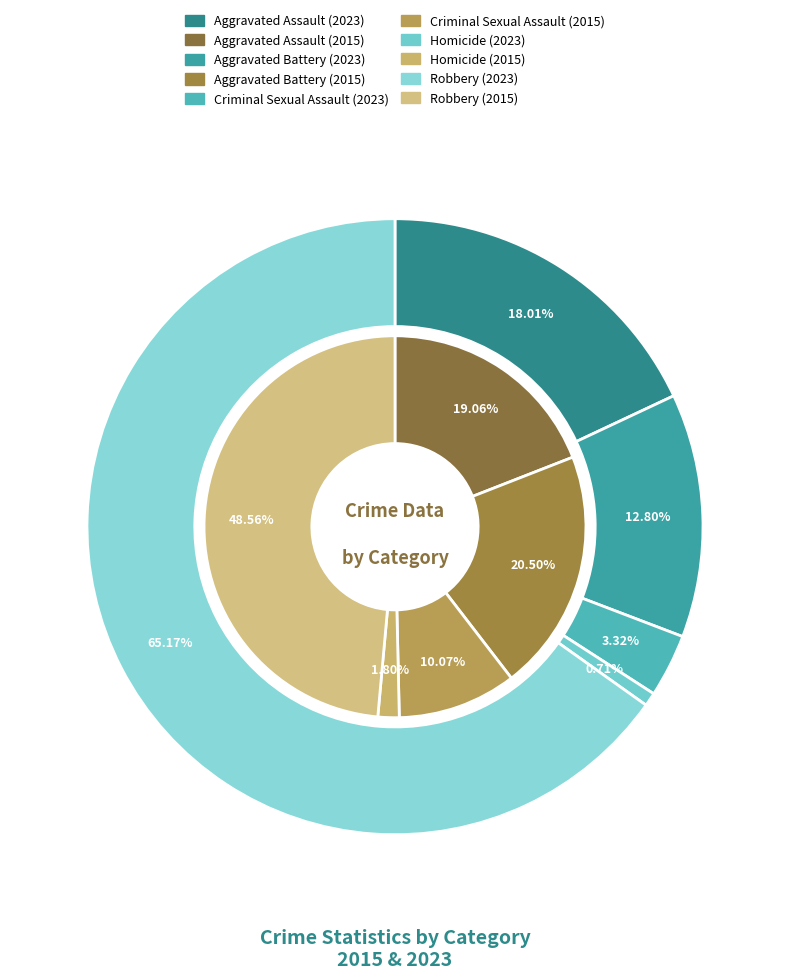

To the nearest percent, what is the difference between the values_2023 and 4 slice percentages?

28%